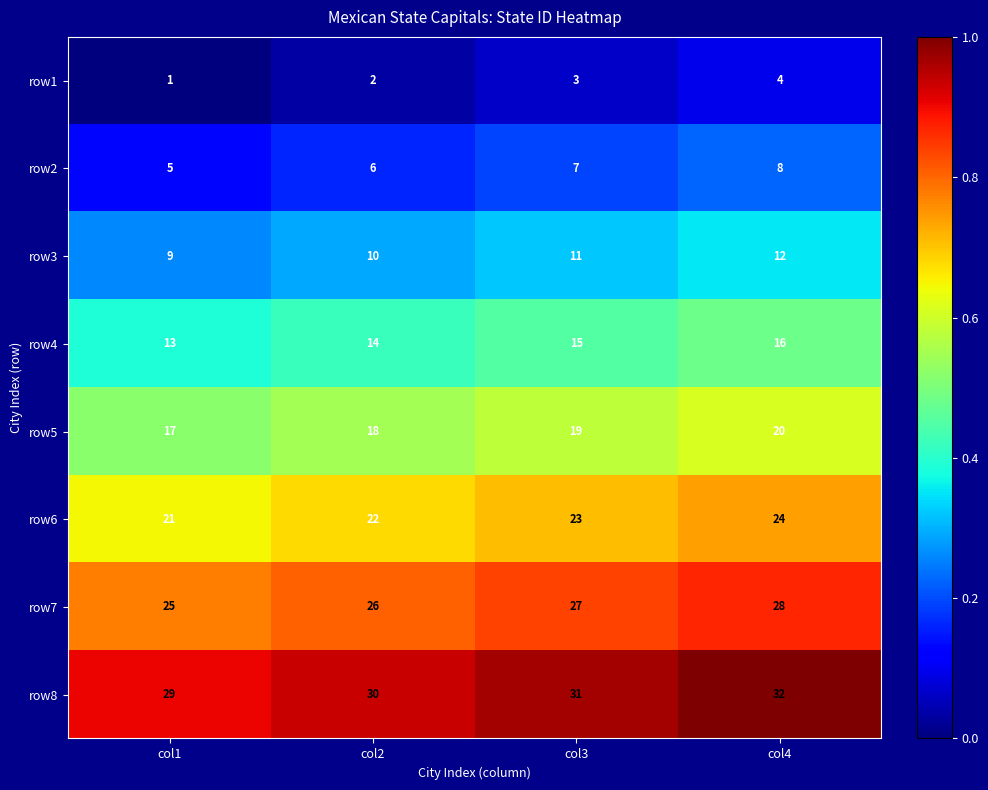

What value does the row8 series have at col2?

30